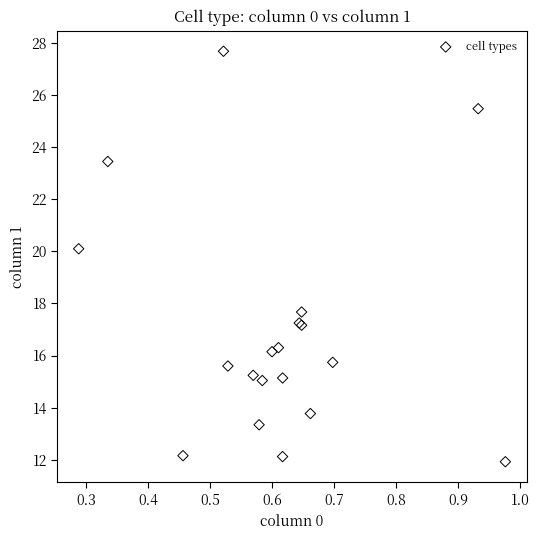

What Y value in the scatter plot is closest to 19?

20.1